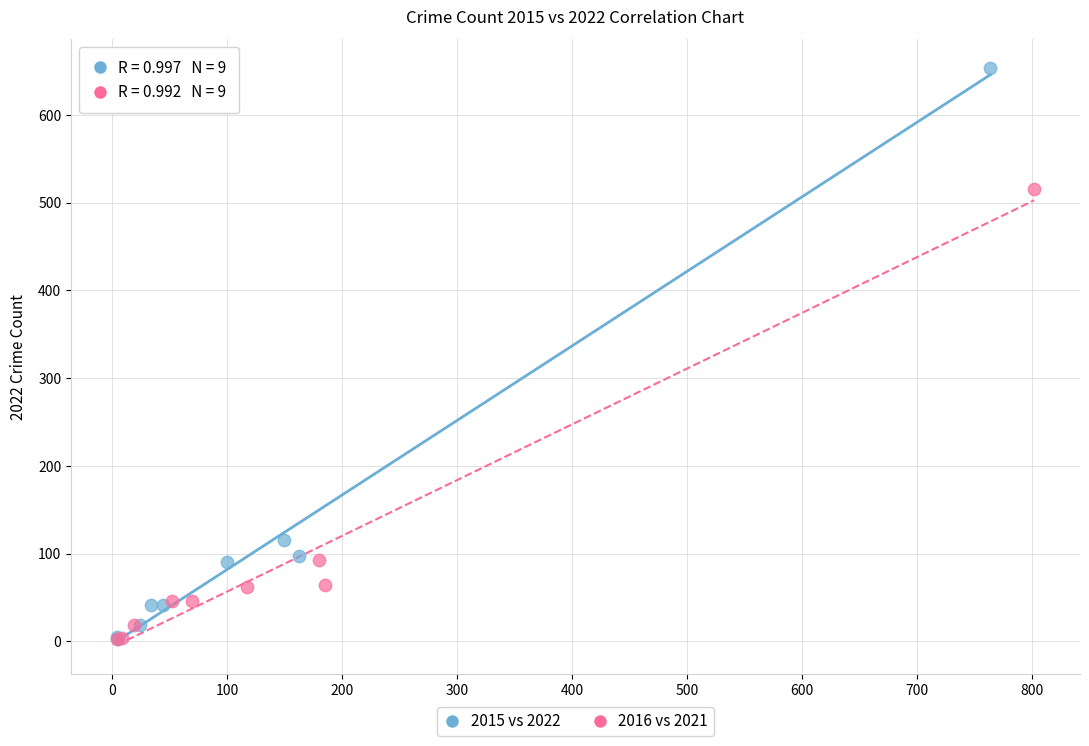

Which series has the largest Y range (max minus min)?

2015 vs 2022